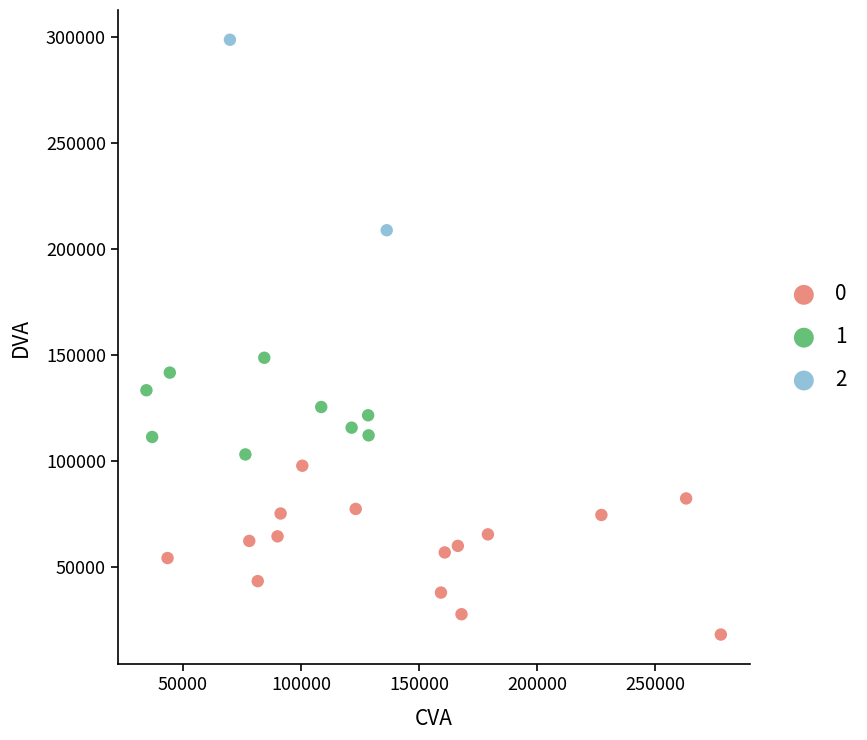

Which series reaches the maximum Y coordinate?

2